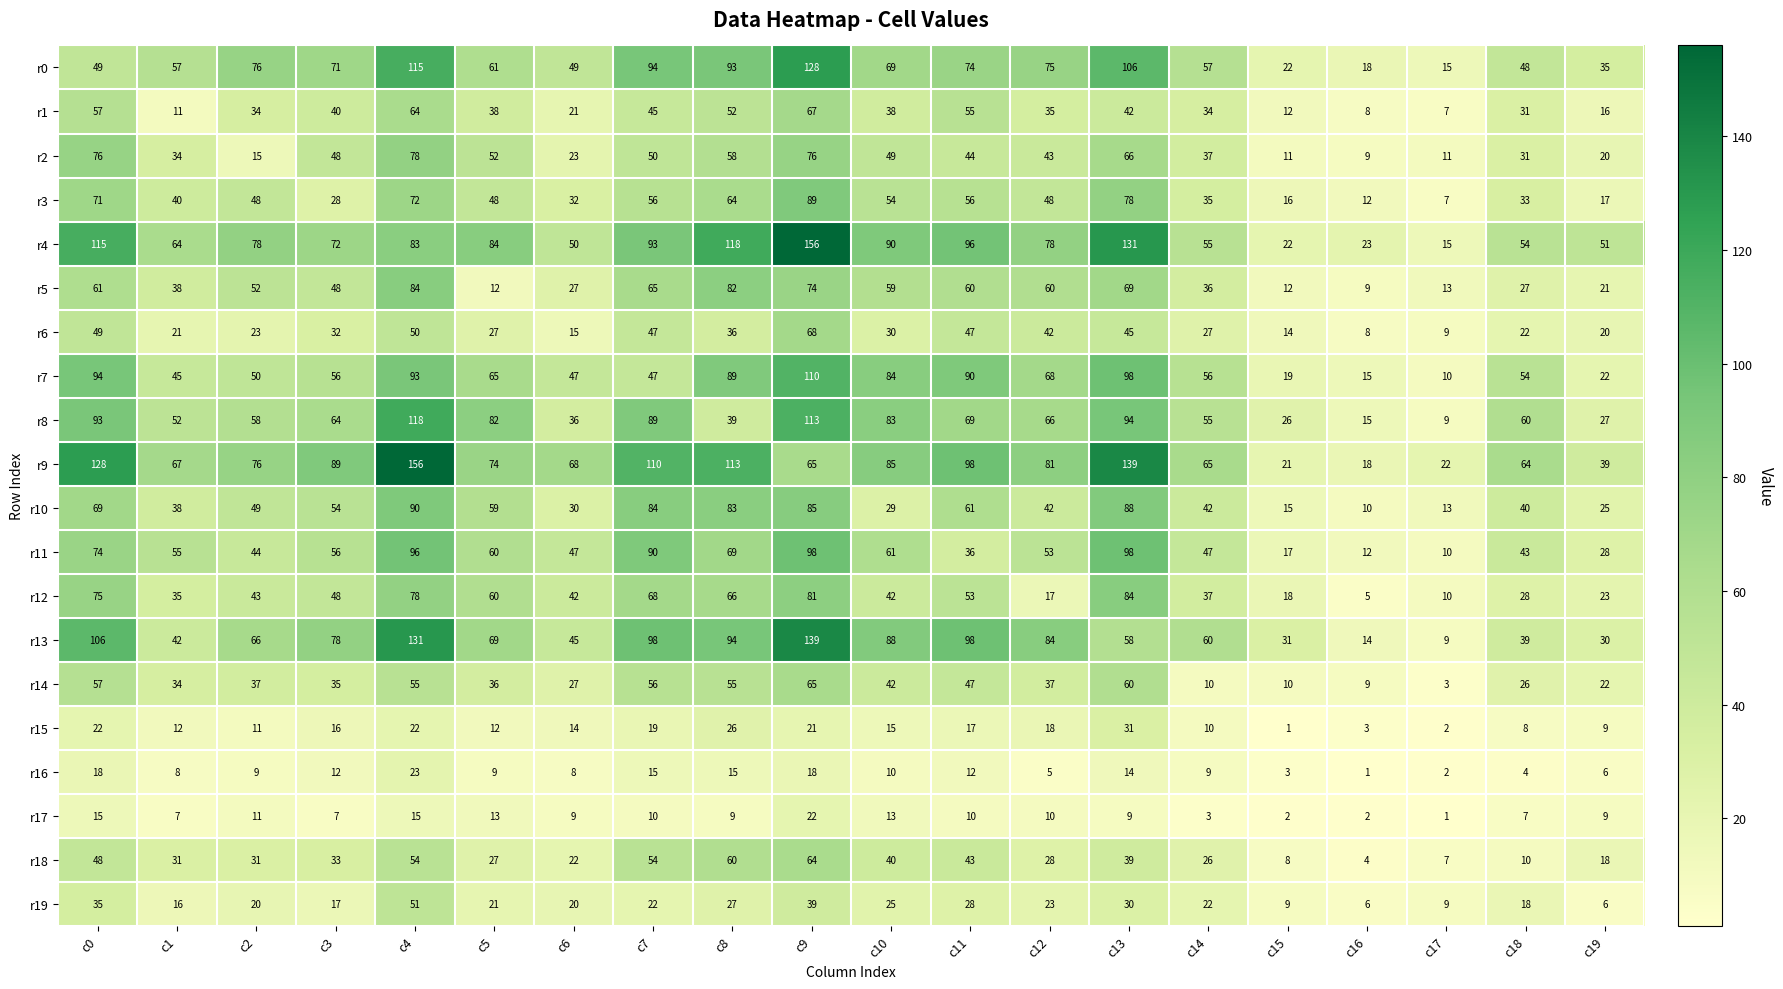

What is the difference between the second highest and minimum values in the r19 series?

33